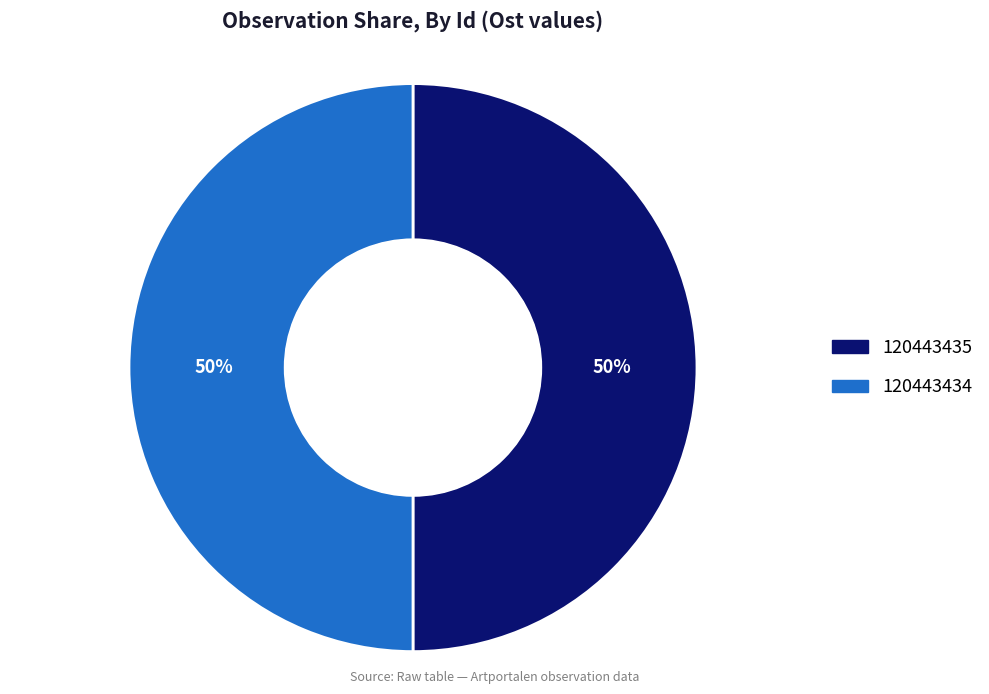

How many slices are in this pie chart?

2